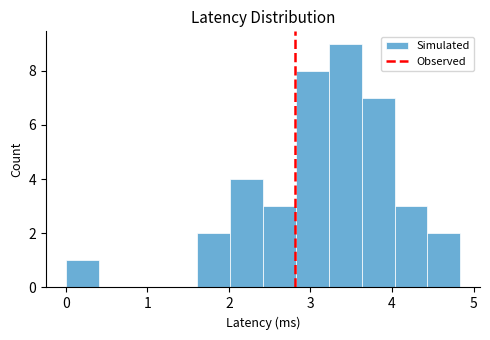

Over which range of the x-axis is the bar tallest?

3.2 to 3.6